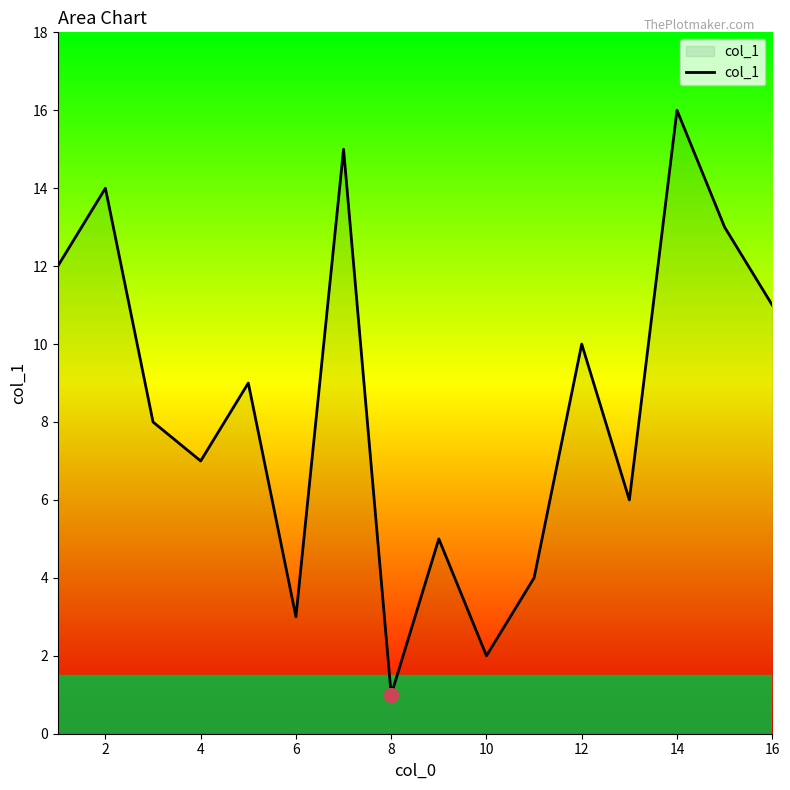

What is the greatest value displayed?

16